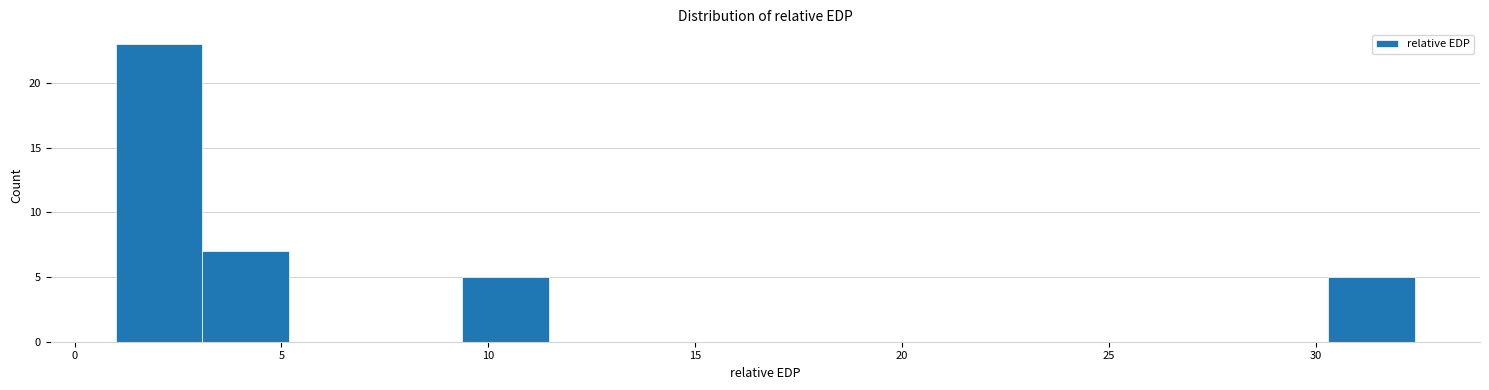

Reading left to right, transcribe this chart: for each bar, give the range it covers on the x-axis and its height. Neither the bar edges nor the heights are printed on the chart, so give them approximately, as read against the axes.

1.0 to 3.0: 23
3.0 to 5.0: 7
5.0 to 7.5: 0
7.5 to 9.5: 0
9.5 to 11.5: 5
11.5 to 13.5: 0
13.5 to 15.5: 0
15.5 to 17.5: 0
17.5 to 20.0: 0
20.0 to 22.0: 0
22.0 to 24.0: 0
24.0 to 26.0: 0
26.0 to 28.0: 0
28.0 to 30.5: 0
30.5 to 32.5: 5